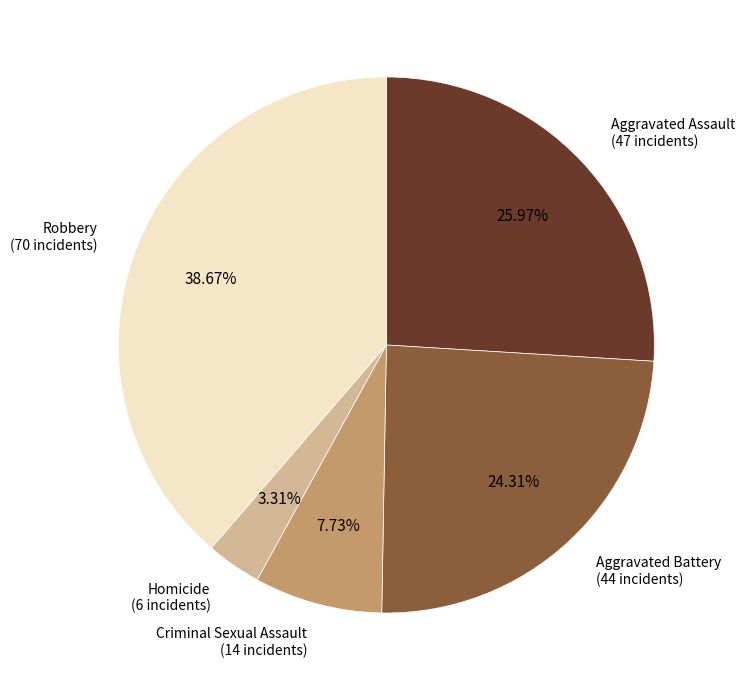

Is there a majority slice in this chart?

No